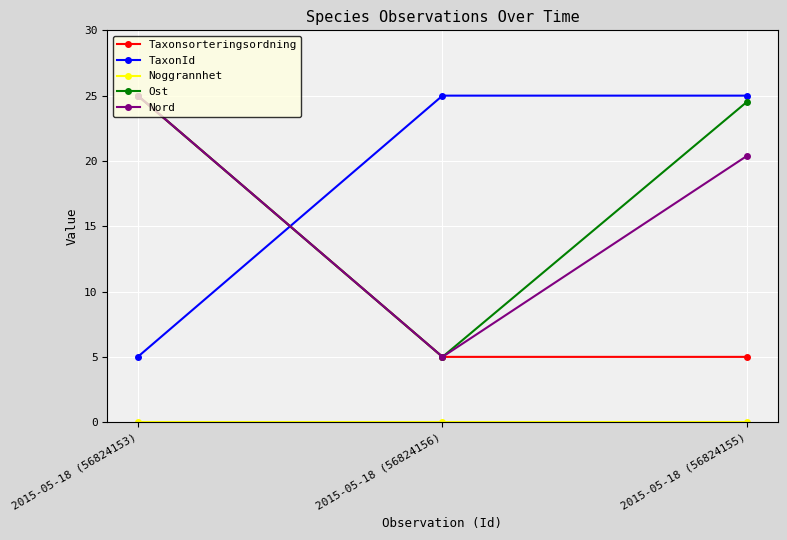

List the labels in order of Nord value, smallest first.

2015-05-18 (56824156), 2015-05-18 (56824155), 2015-05-18 (56824153)